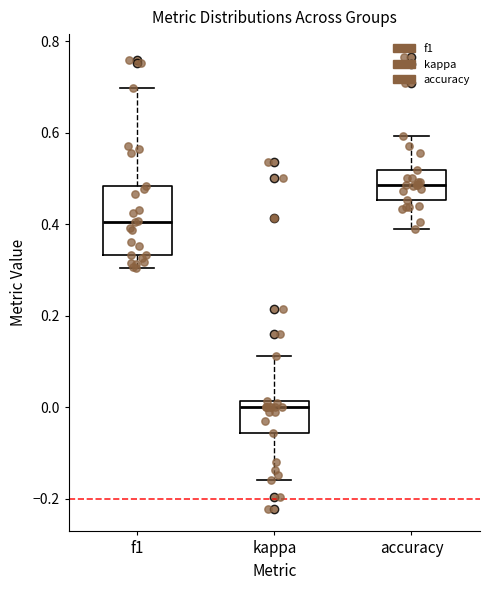

Reading left to right, read every box against the y-axis: the position of its median line, the range the box covers, and the ends of its whiskers. The values are not printed on the chart, so give them approximately, as read against the axis.

f1: median 0.40, box 0.34 to 0.48, whiskers 0.30 to 0.70
kappa: median 0.00, box -0.06 to 0.02, whiskers -0.16 to 0.12
accuracy: median 0.48, box 0.46 to 0.52, whiskers 0.38 to 0.60